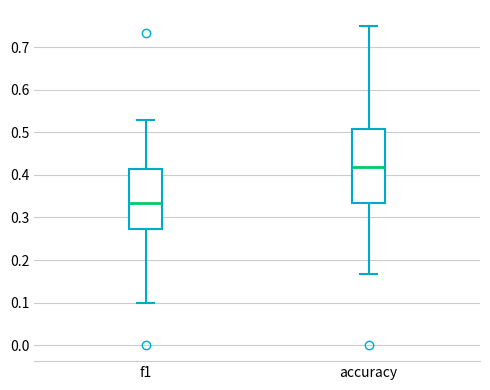

Which box is the tallest, from its lower edge to its upper edge?

accuracy